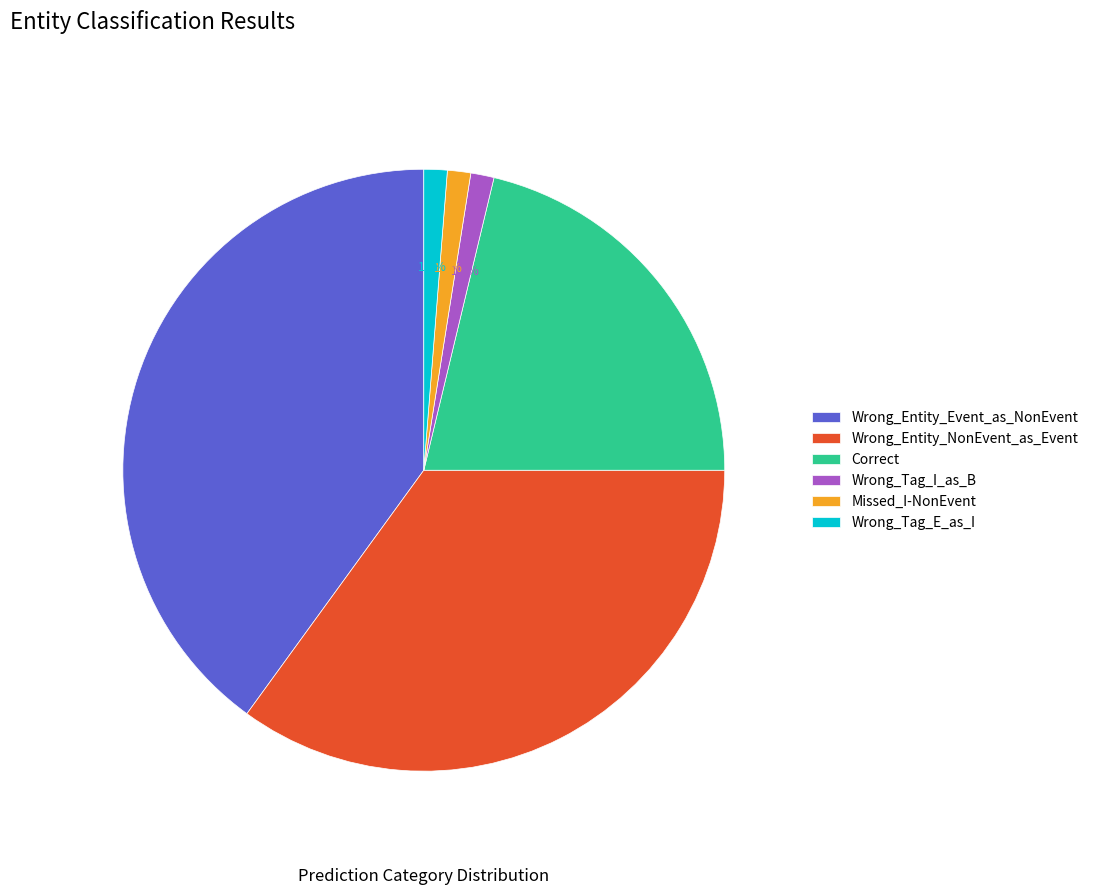

Is Wrong_Entity_NonEvent_as_Event the majority of the pie?

No